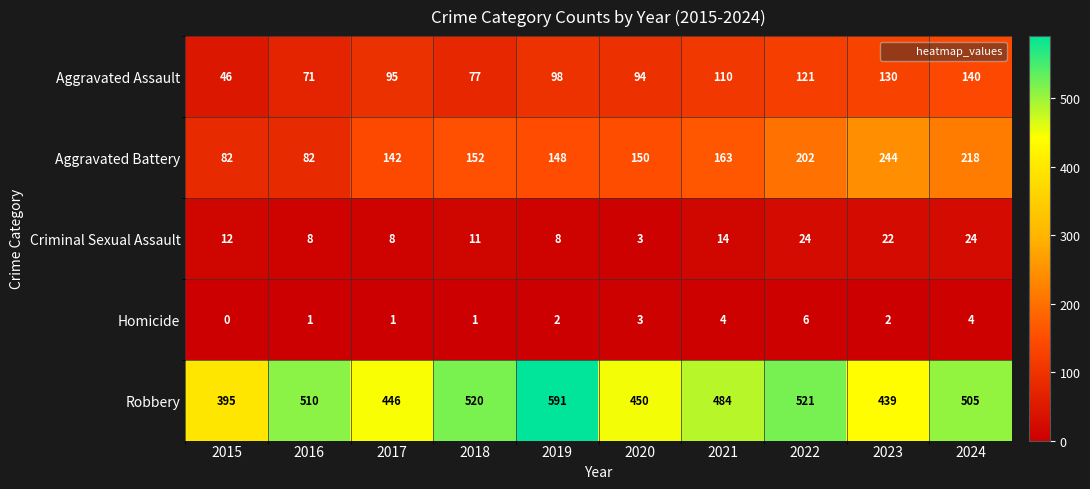

Which label corresponds to the largest value in the chart?

2019